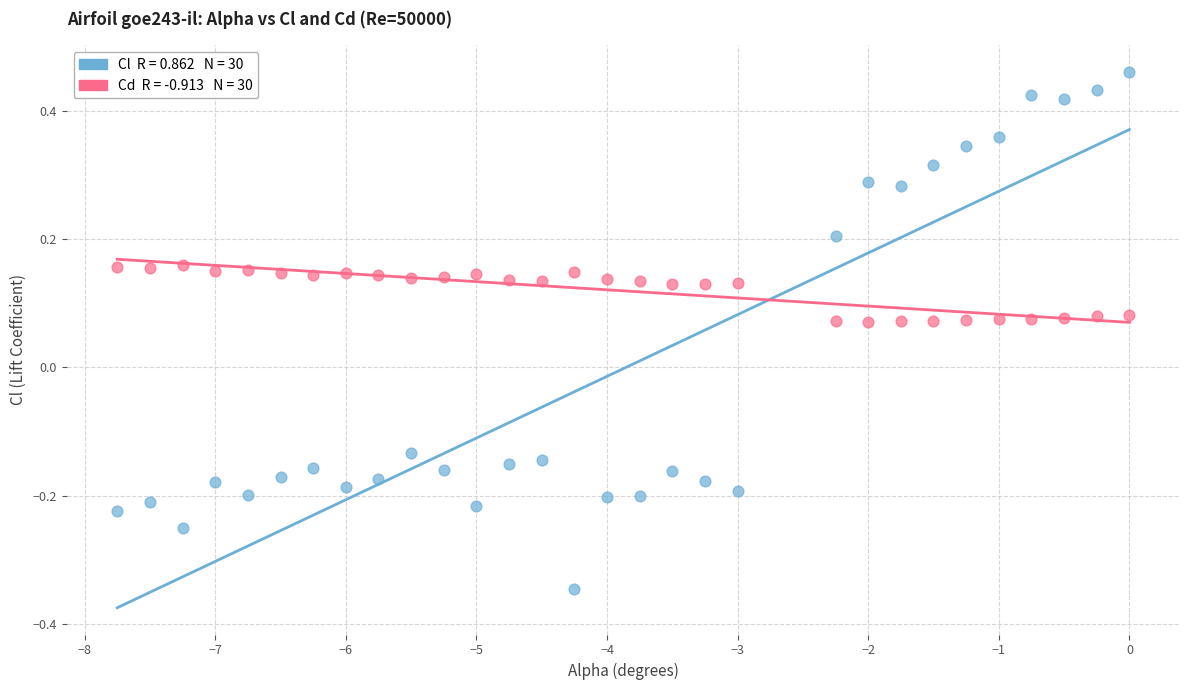

Across all data points, what is the range of X values (max minus min)?

7.8